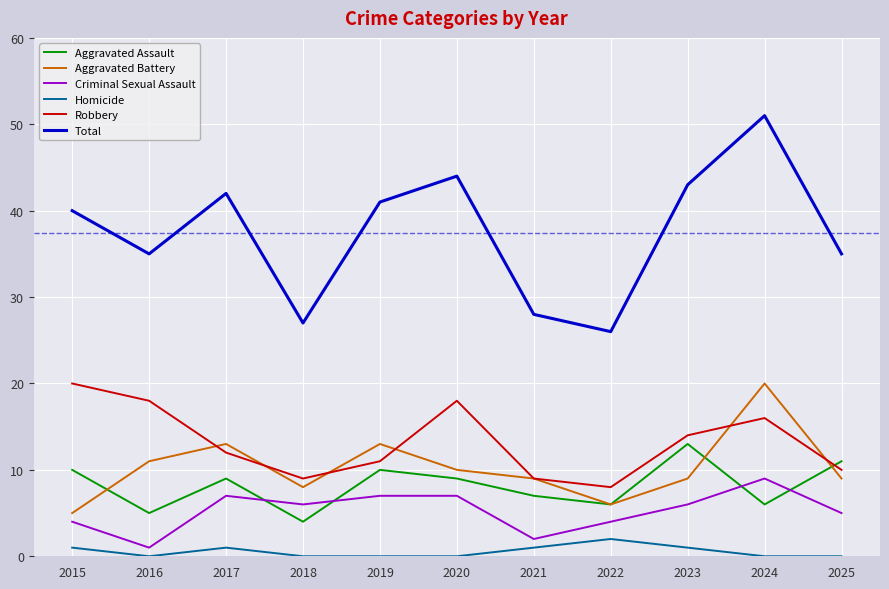

True or false: Homicide and Criminal Sexual Assault intersect in this chart.

False